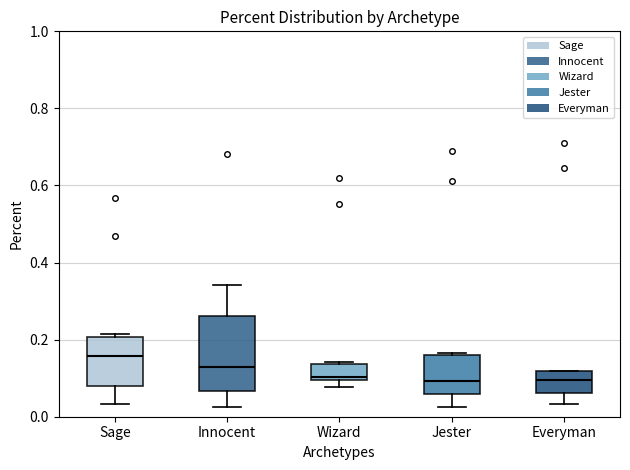

Reading left to right, transcribe this box plot: for each box, give where its median line is, the range the box spans, and where its two whiskers end, as read against the y-axis. The values are not printed on the chart, so give them approximately, as read against the axis.

Sage: median 0.16, box 0.08 to 0.20, whiskers 0.04 to 0.22
Innocent: median 0.12, box 0.06 to 0.26, whiskers 0.02 to 0.34
Wizard: median 0.10 (just above the box's lower edge), box 0.10 to 0.14, whiskers 0.08 to 0.14
Jester: median 0.10, box 0.06 to 0.16, whiskers 0.02 to 0.16
Everyman: median 0.10, box 0.06 to 0.12, whiskers 0.04 to 0.12